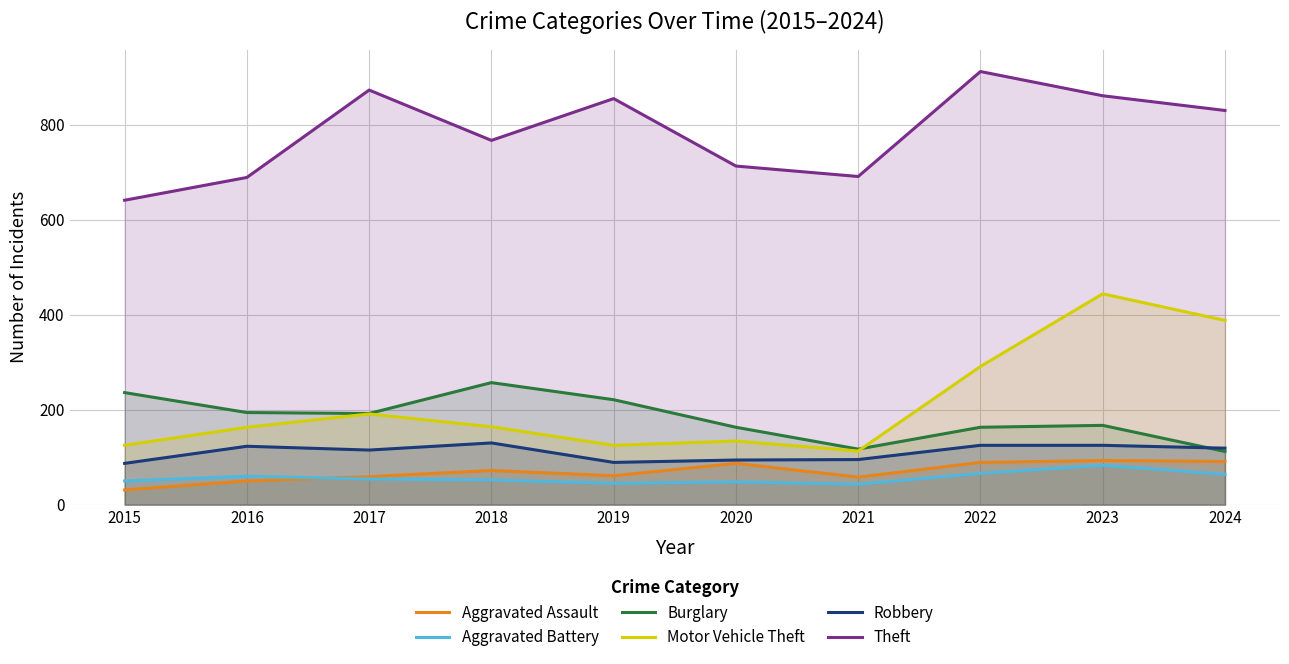

At which label does Aggravated Assault reach its peak?

2023